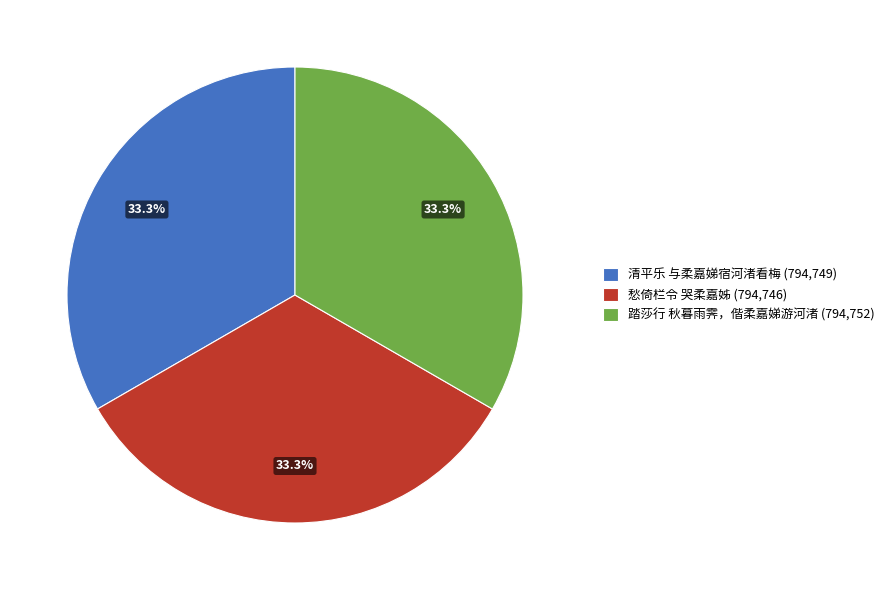

What percentage is the 愁倚栏令 哭柔嘉姊 slice, to the nearest percent?

33%